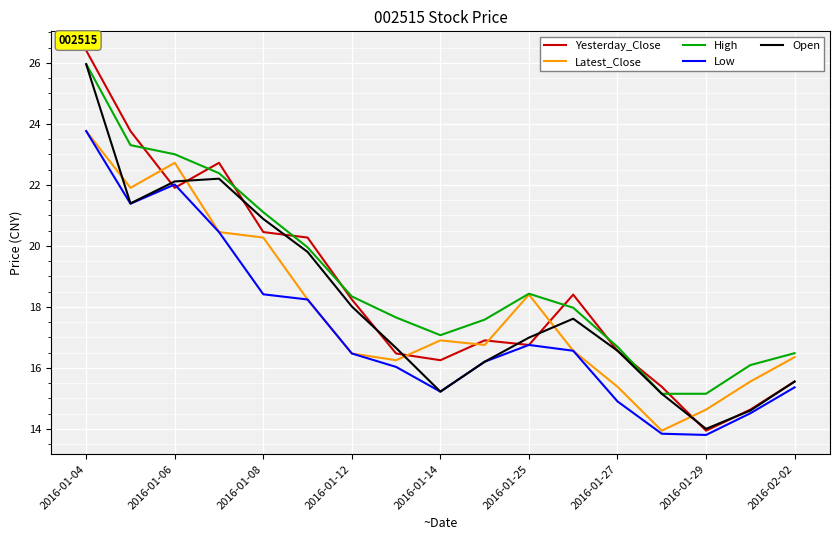

Which series ends up on top after the final intersection of Yesterday_Close and Latest_Close?

Latest_Close